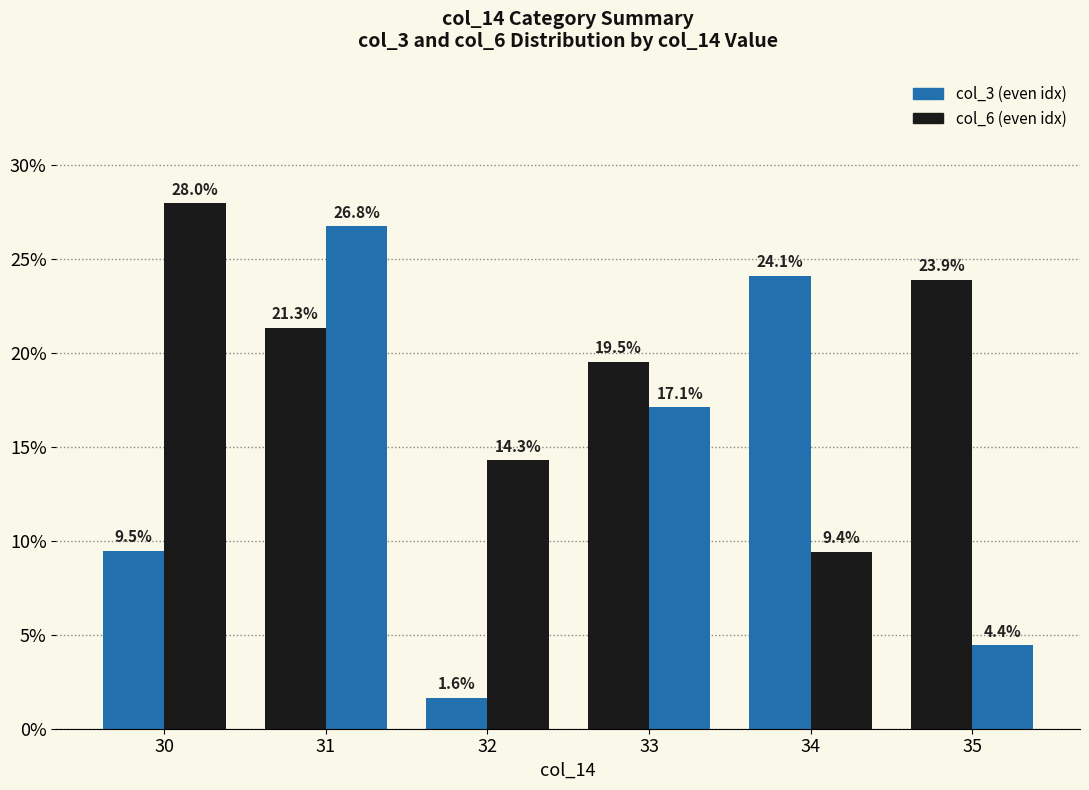

At which category is the sum across all series the highest?

31